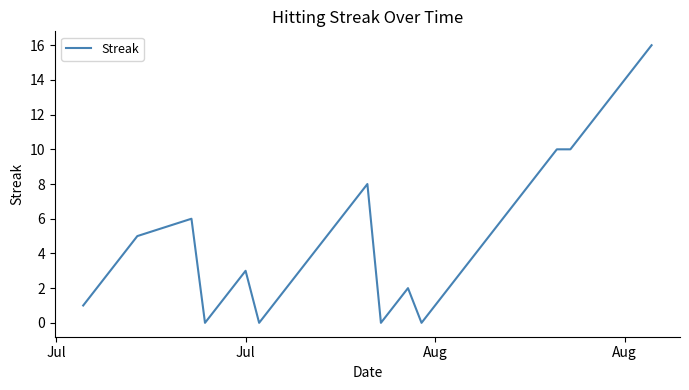

What is the maximum value shown in the chart?

16